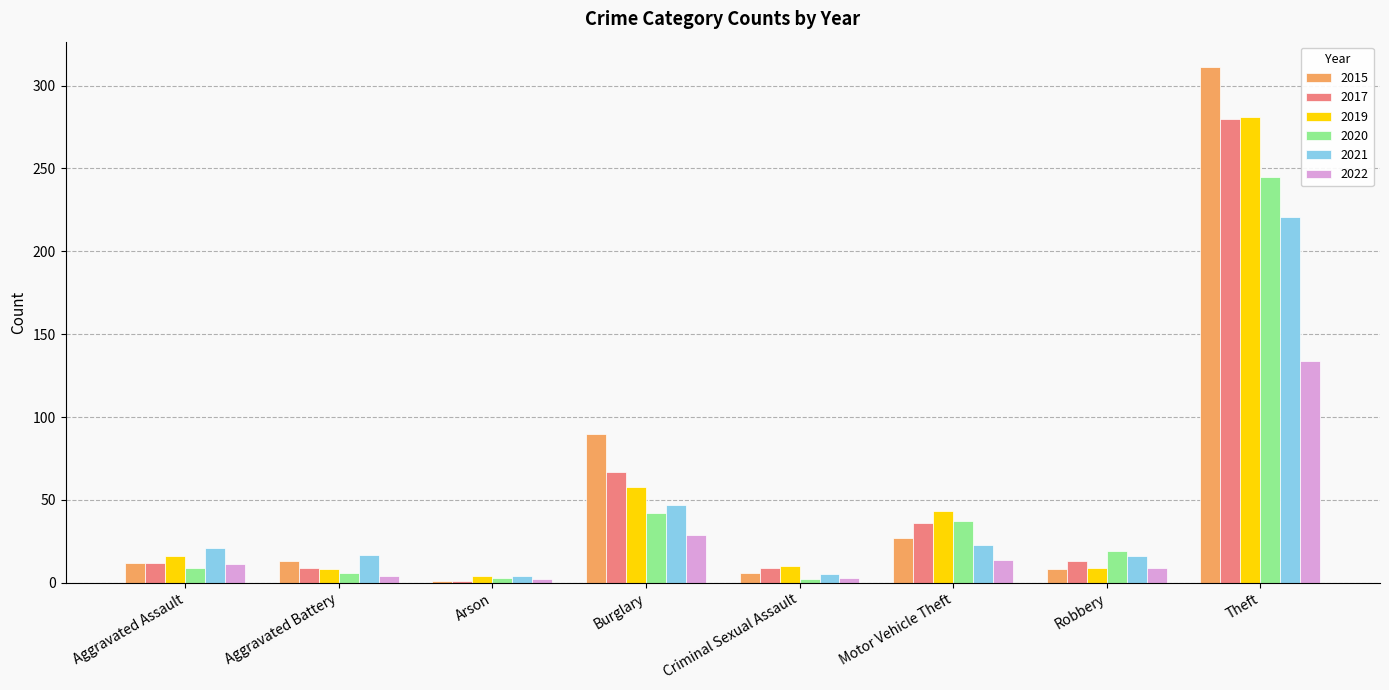

What is the difference between the highest and lowest values at Aggravated Assault?

12